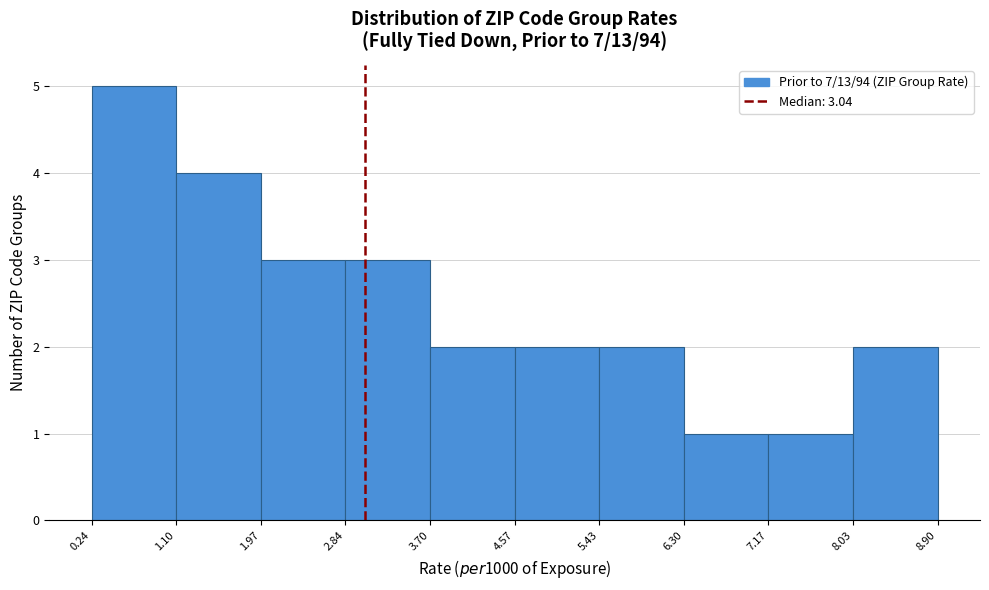

Reading left to right, transcribe this chart: for each bar, give the range it covers on the x-axis and its height. The values are not printed on the chart, so give them approximately, as read against the axis.

0.24 to 1.10: 5
1.10 to 1.97: 4
1.97 to 2.84: 3
2.84 to 3.70: 3
3.70 to 4.57: 2
4.57 to 5.43: 2
5.43 to 6.30: 2
6.30 to 7.17: 1
7.17 to 8.03: 1
8.03 to 8.90: 2